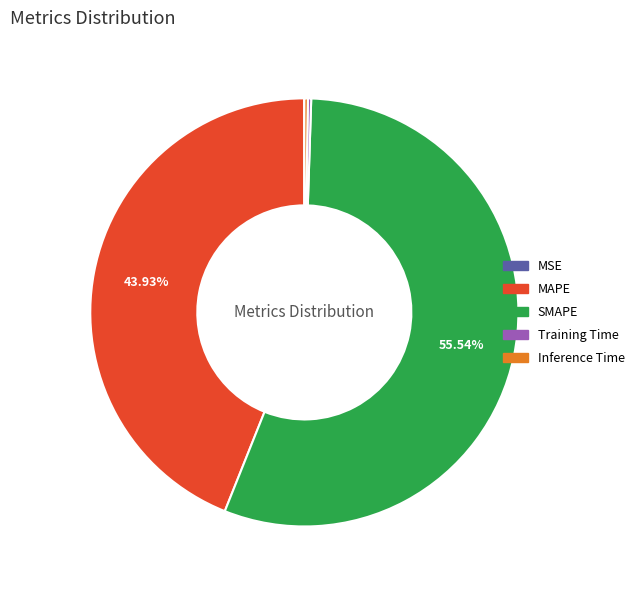

Which slice represents more than half of the pie?

SMAPE